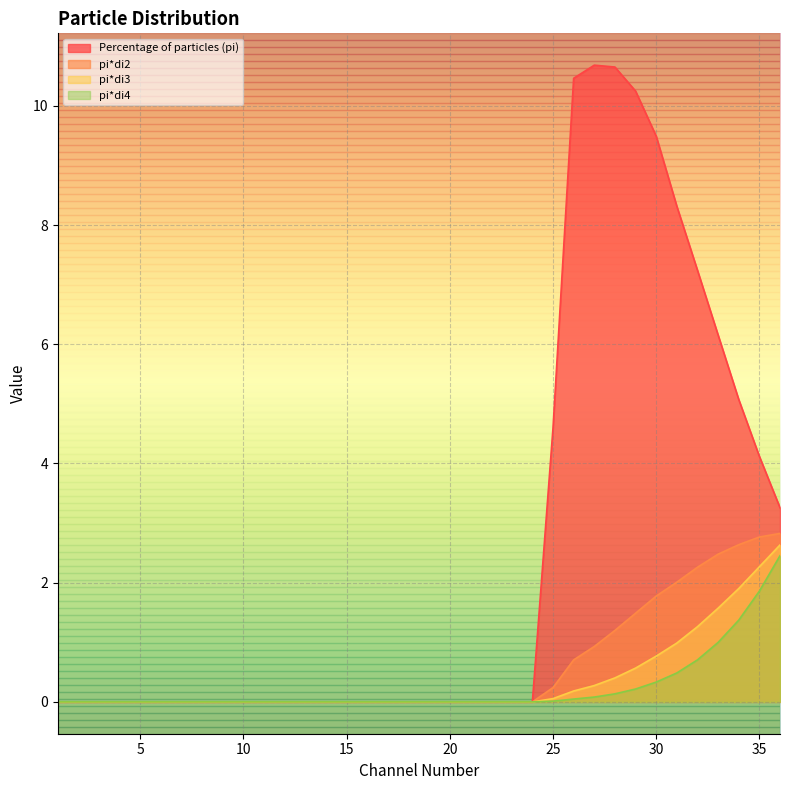

What is the value of the pi*di2 point at the 29th from the left?

1.5